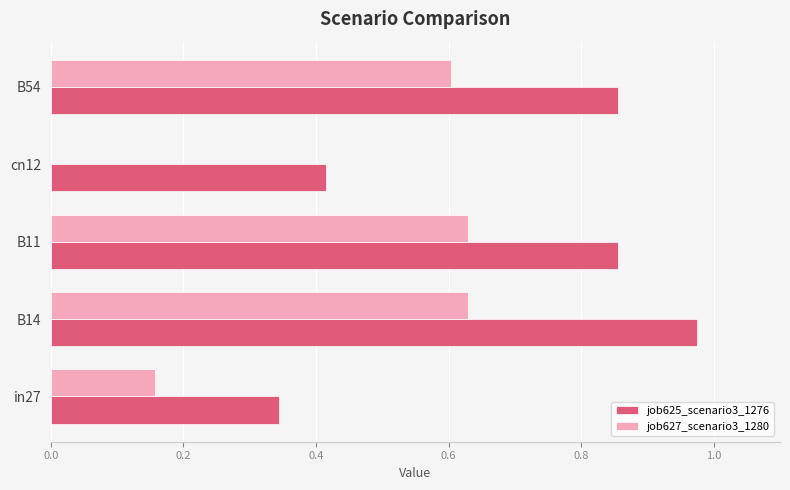

Is it true that job625_scenario3_1276 equals 1.3 at B11?

False